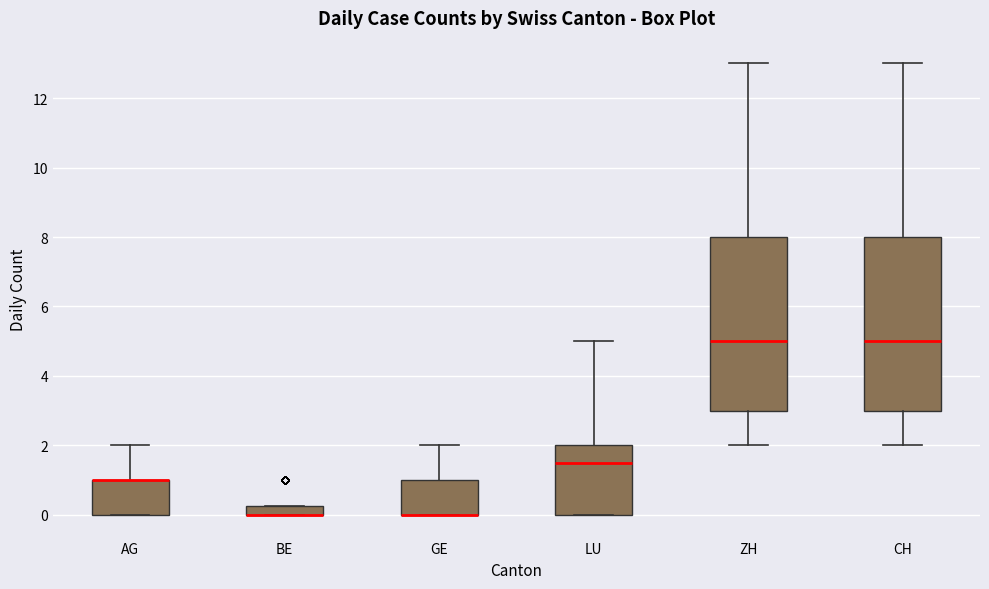

Where is the upper edge of the box for BE on the y-axis? The values are not printed on the chart, so give them approximately, as read against the axis.

0.2